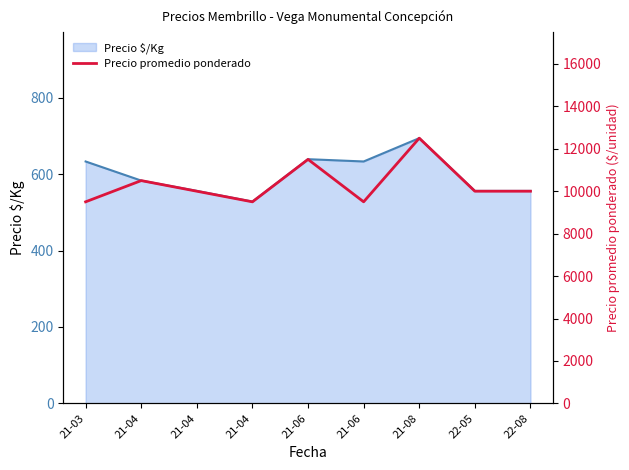

What is the difference between the values at 22-08 and 21-03?

500